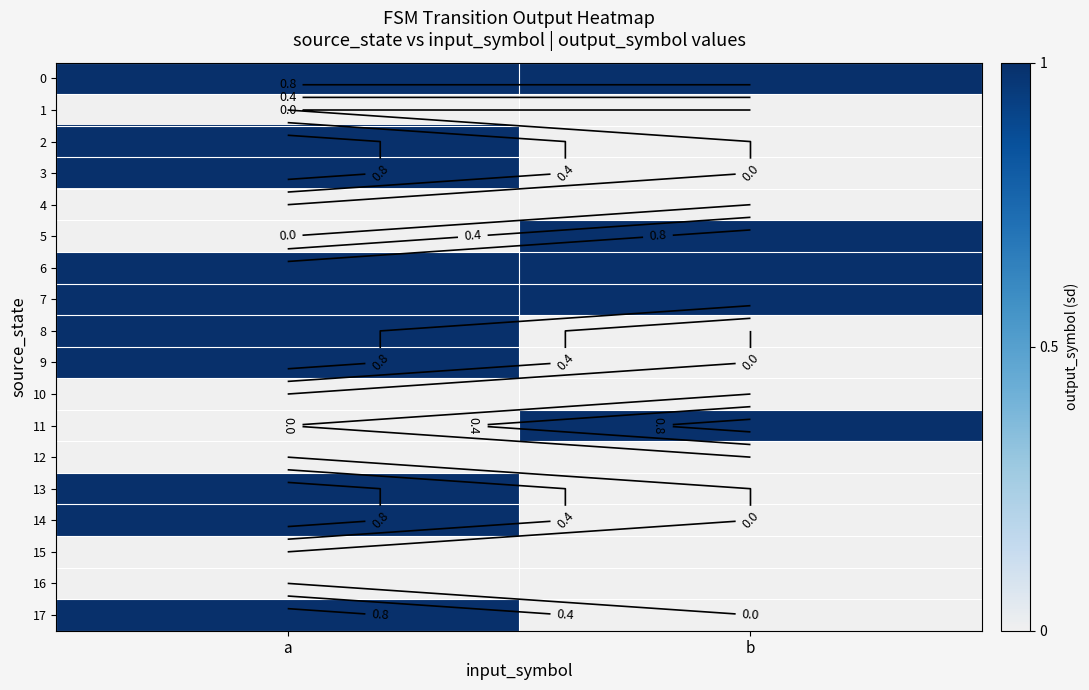

How many values in the 13 series are below 1?

1